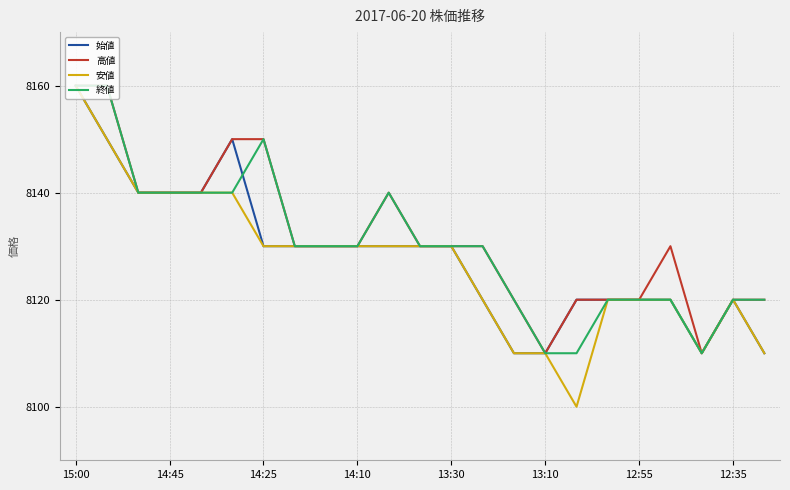

What is the highest value of the 終値 series?

8160